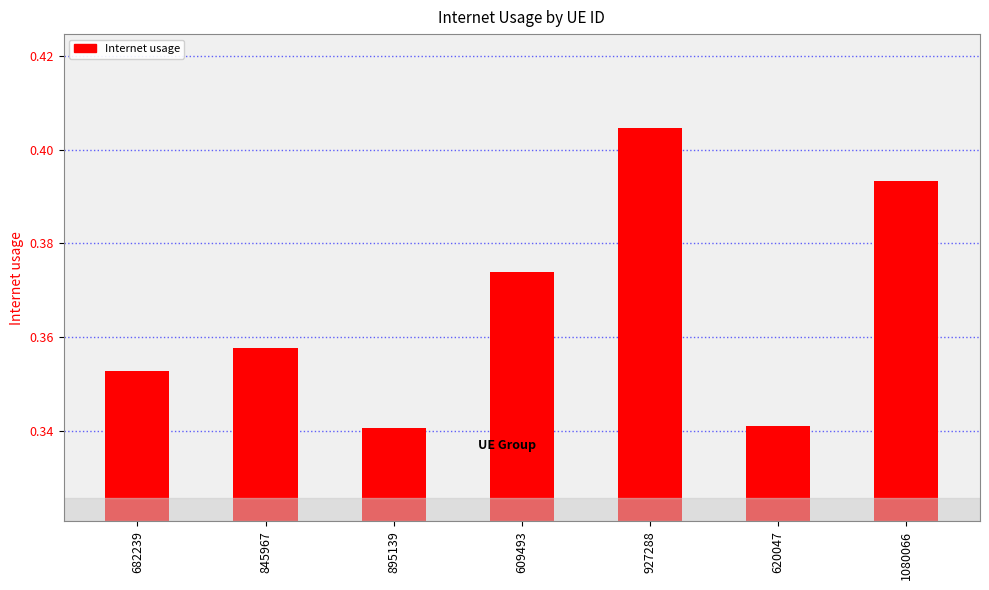

What position from the left is 845967?

2